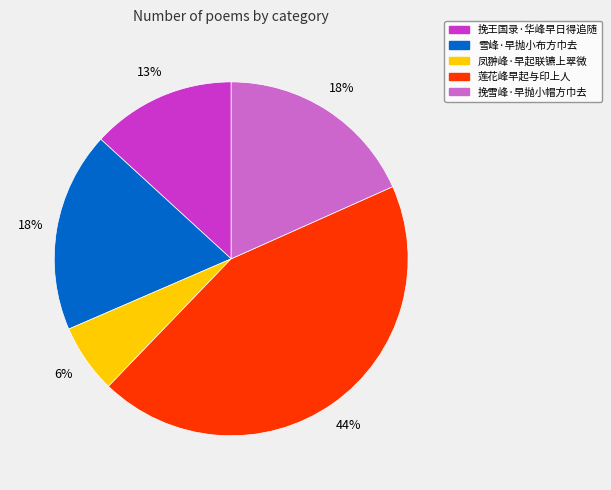

To the nearest percent, what is the difference between the largest and smallest slice percentages?

38%